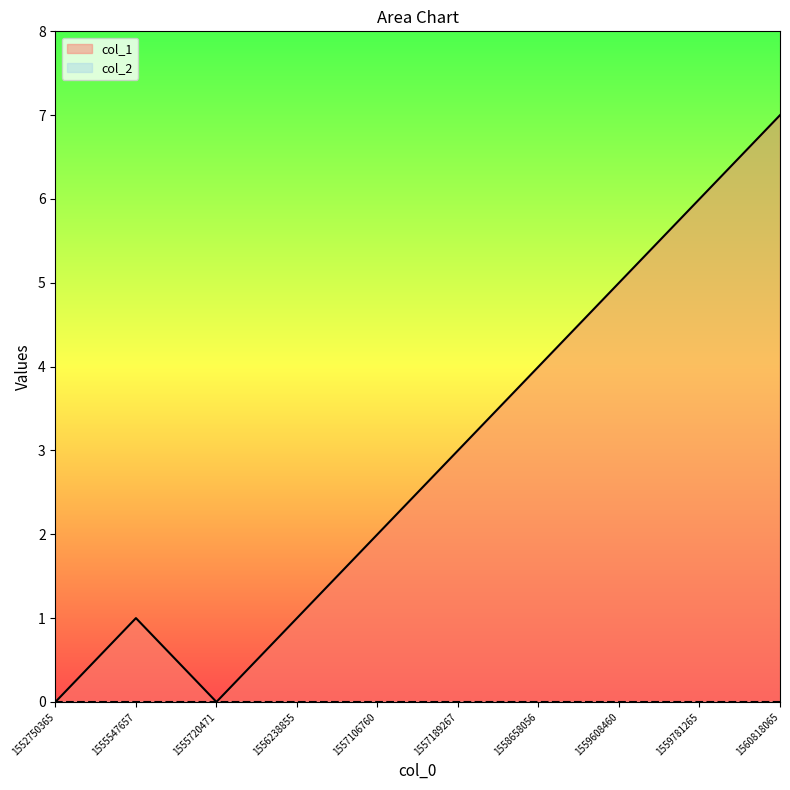

Approximately how many times larger is the value at 1557189267 compared to 1559608460?

0.6